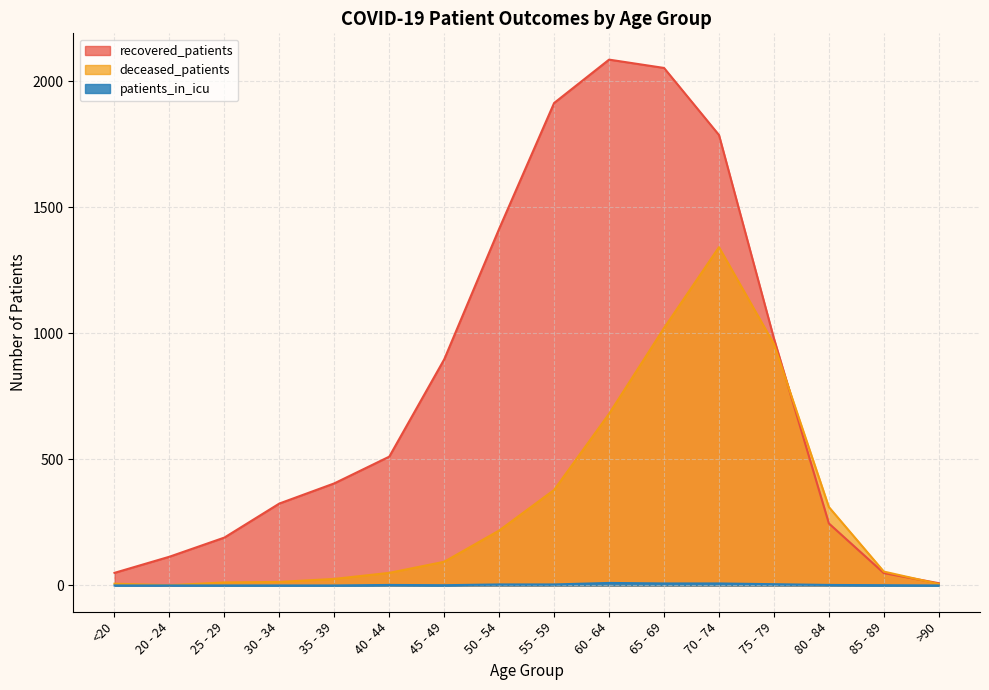

True or false: patients_in_icu has more than 2 interior local peaks.

False